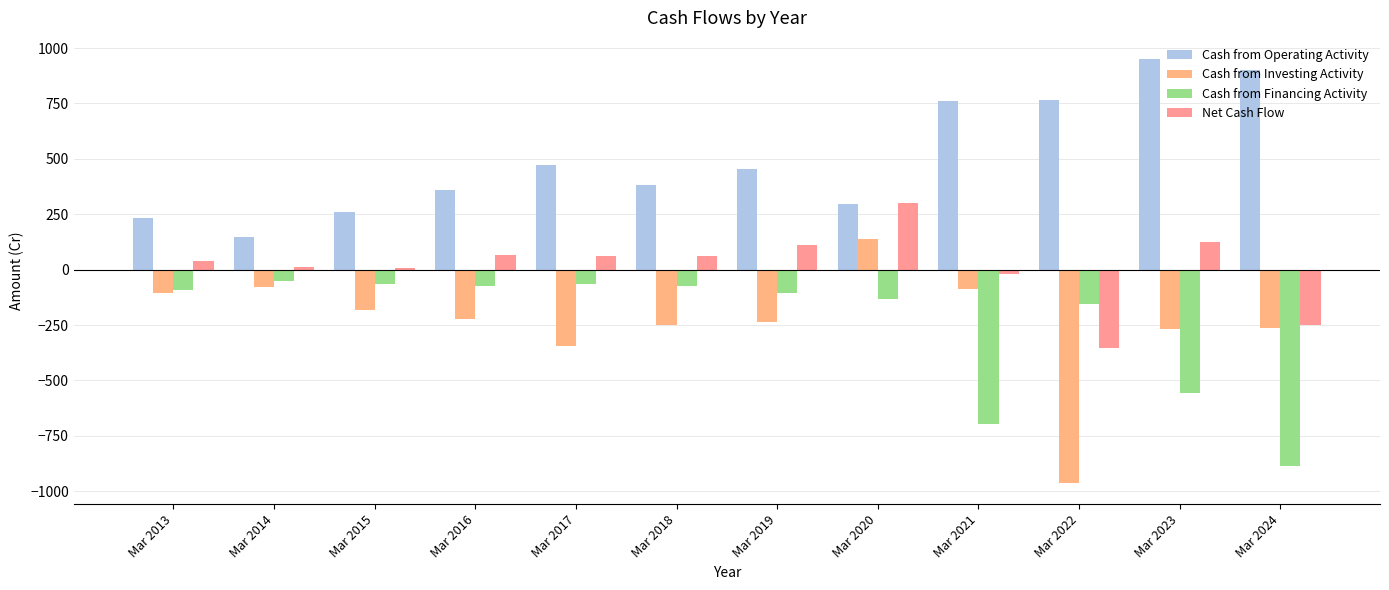

What is the value of the Cash from Financing Activity bar at the 10th from the left?

-156